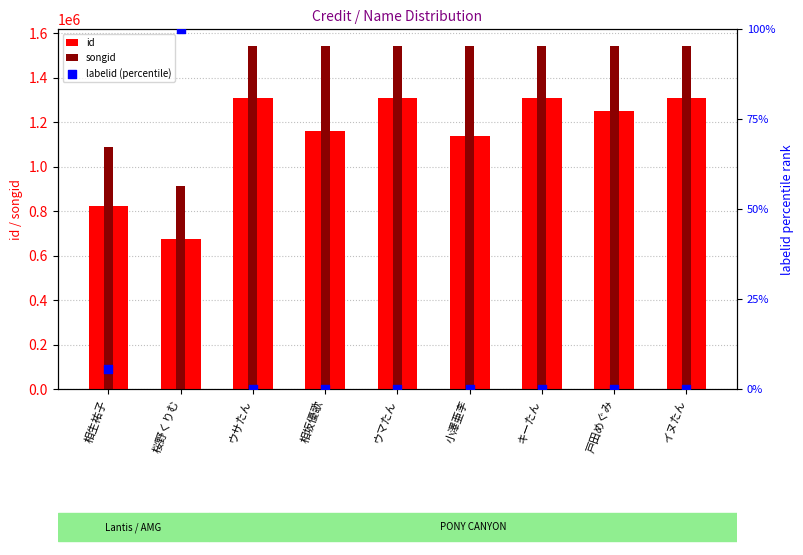

Which series reaches the minimum Y coordinate?

labelid (percentile)